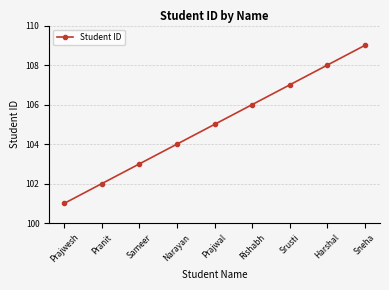

Which category has the highest value across all series?

Sneha